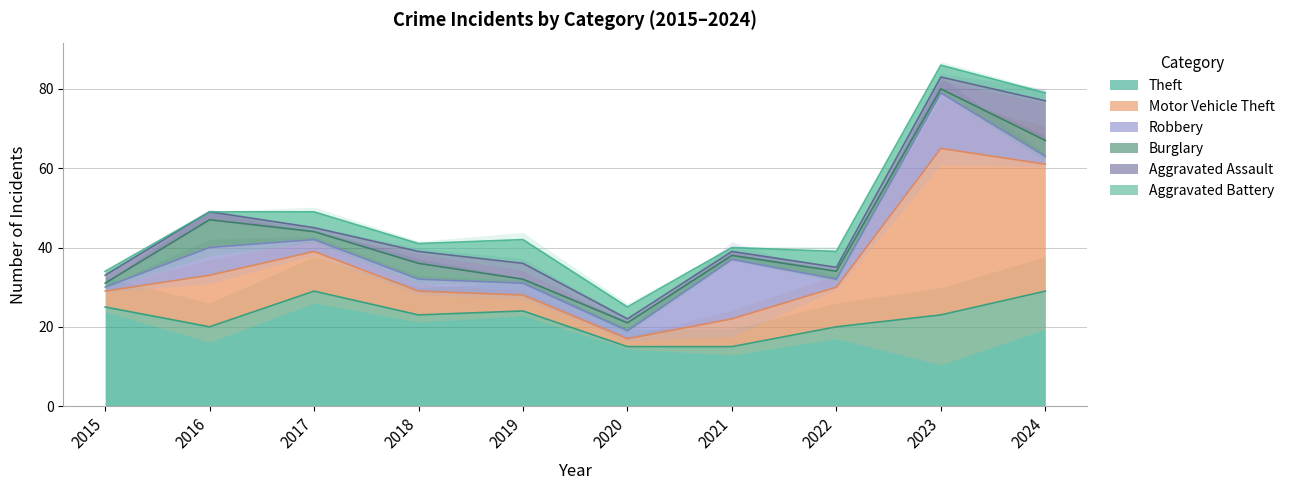

Does the chart display data point markers on the line(s)?

No